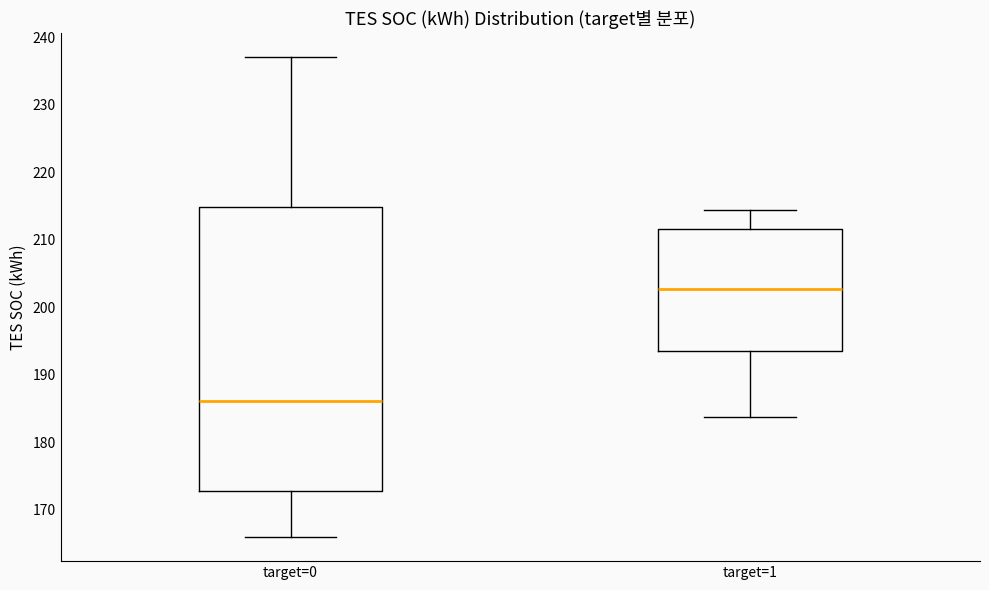

Which box is the tallest, from its lower edge to its upper edge?

target=0